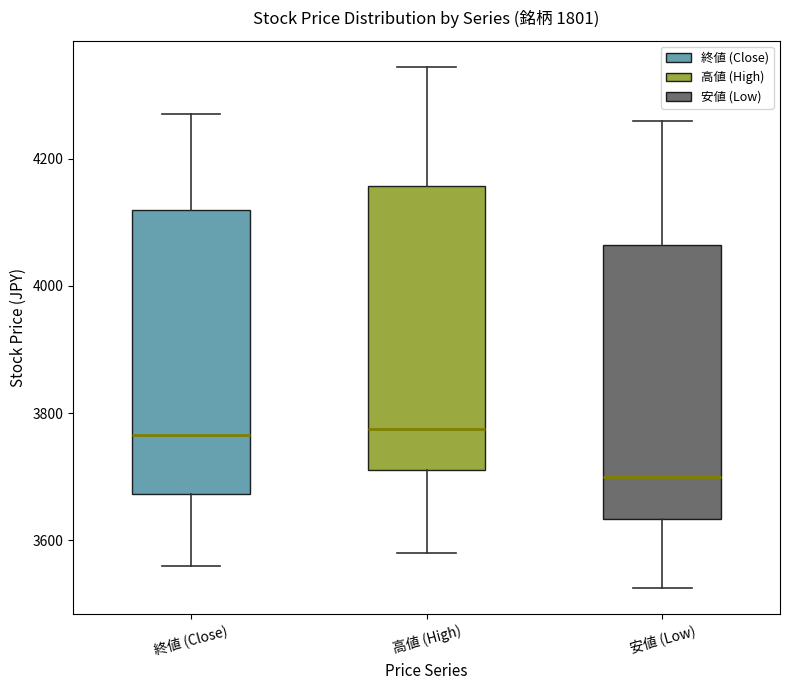

Reading left to right, read every box against the y-axis: the position of its median line, the range the box covers, and the ends of its whiskers. The values are not printed on the chart, so give them approximately, as read against the axis.

終値 (Close): median 3760, box 3680 to 4120, whiskers 3560 to 4280
高値 (High): median 3780, box 3720 to 4160, whiskers 3580 to 4340
安値 (Low): median 3700, box 3640 to 4060, whiskers 3520 to 4260